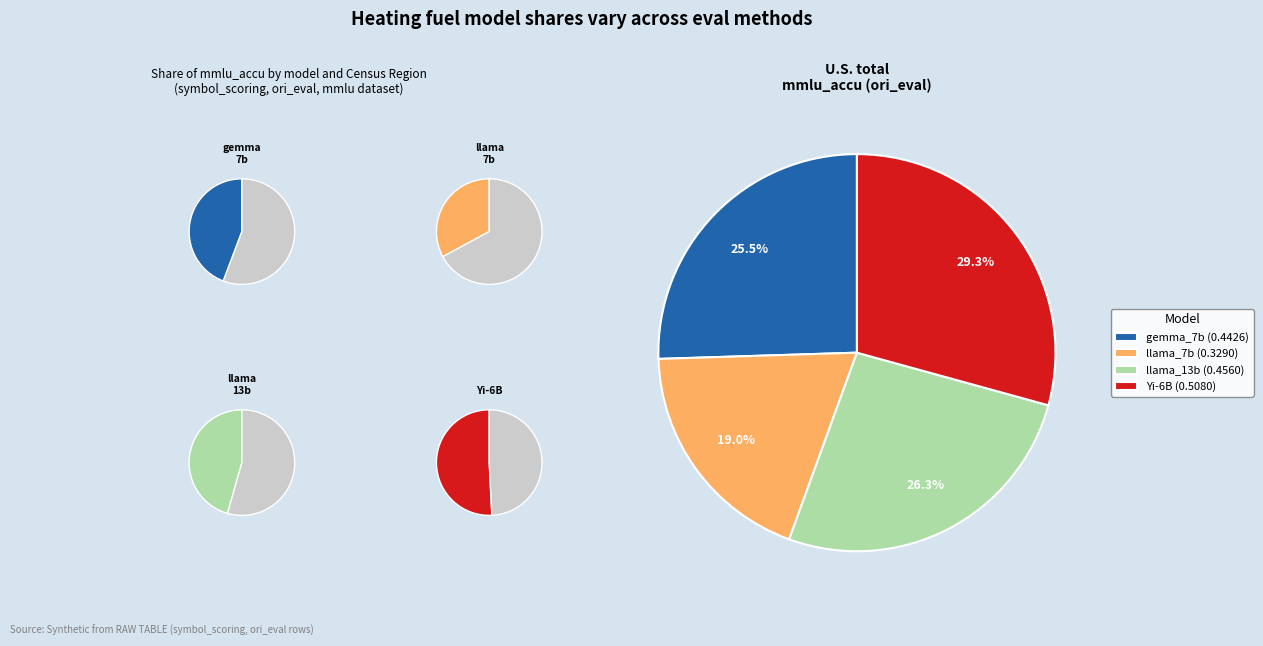

Is it true that llama_7b is 19% of the pie?

True